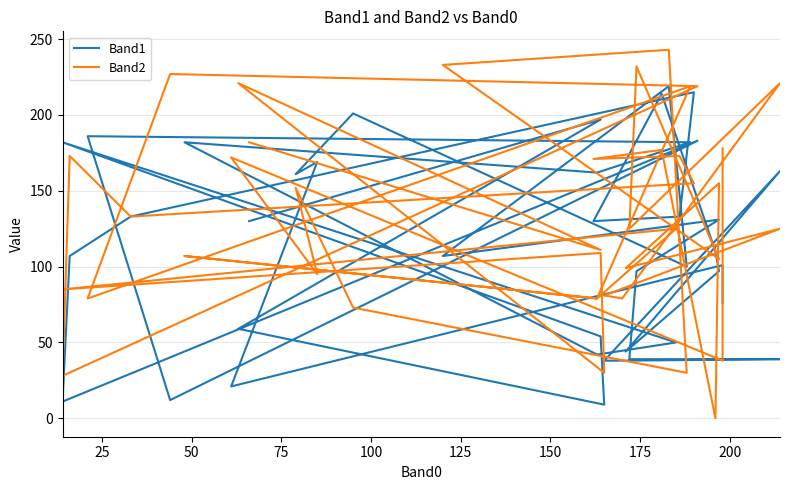

How many values in Band2 are above zero?

39